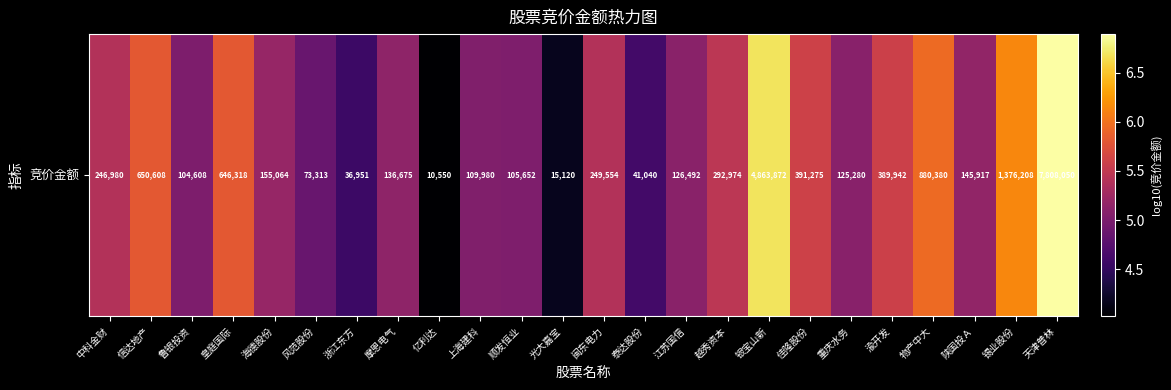

Reading left to right, list all the values displayed in this chart.

中科金财=5.4	信达地产=5.8	鲁银投资=5.0	皇庭国际=5.8	海德股份=5.2	风范股份=4.9	浙江东方=4.6	摩恩电气=5.1	亿利达=4.0	上海建科=5.0	顺发恒业=5.0	光大嘉宝=4.2	闽东电力=5.4	泰达股份=4.6	江苏国信=5.1	越秀资本=5.5	银宝山新=6.7	佳隆股份=5.6	重庆水务=5.1	渝开发=5.6	物产中大=5.9	陕国投Ａ=5.2	锡业股份=6.1	天津普林=6.9